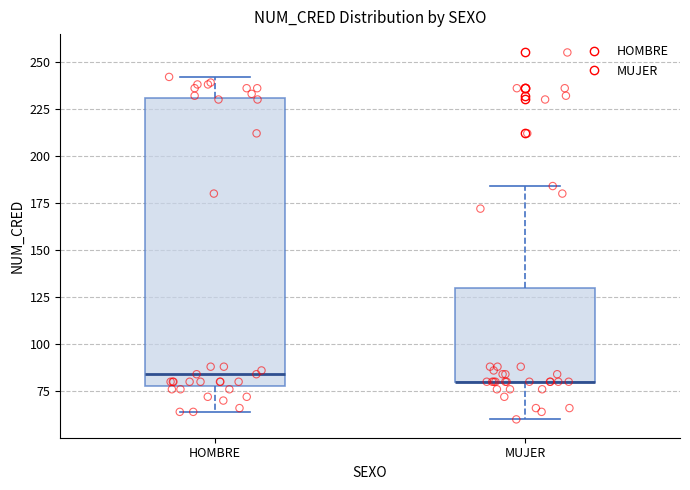

Reading left to right, read every box against the y-axis: the position of its median line, the range the box covers, and the ends of its whiskers. The values are not printed on the chart, so give them approximately, as read against the axis.

HOMBRE: median 85, box 80 to 230, whiskers 65 to 240
MUJER: median 80 (drawn on the box's lower edge), box 80 to 130, whiskers 60 to 185